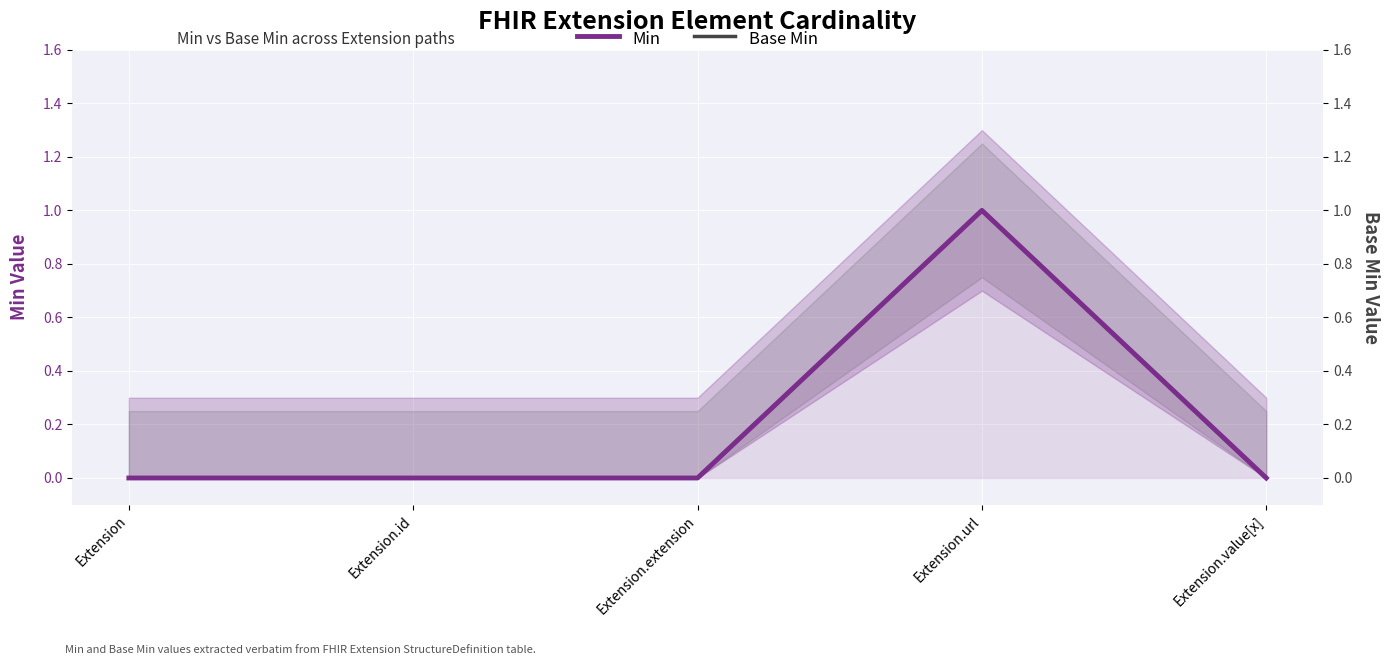

Where is Min nearest to the value 0?

Extension